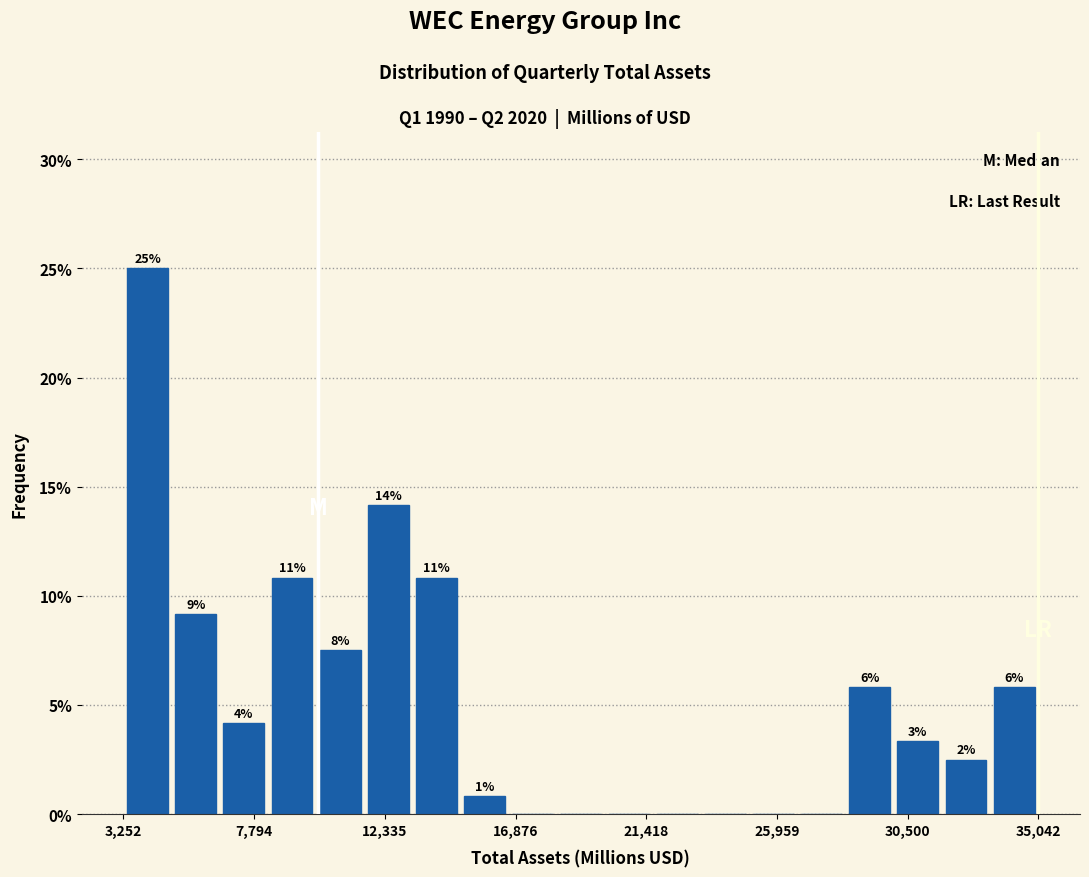

Around what value on the x-axis is the tallest bar? Give the approximate position of its centre, as read against the axis.

4000